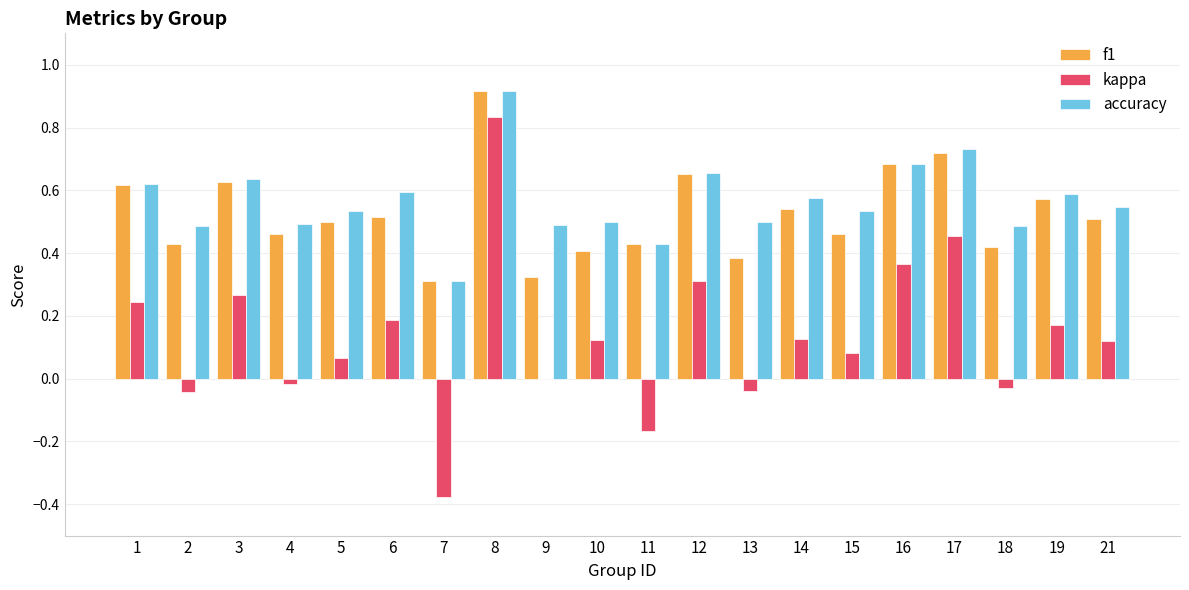

Which category has the highest value across all series?

8